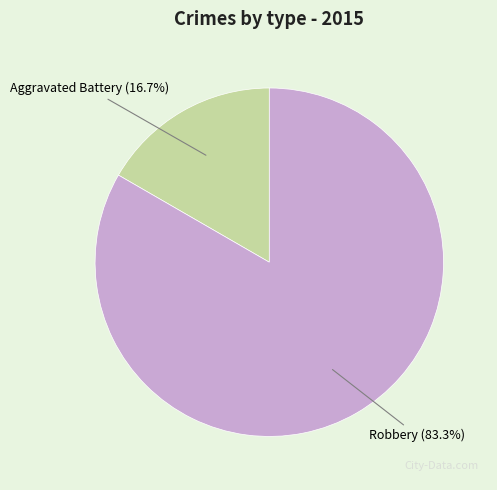

To the nearest percent, what is the average slice percentage?

50%